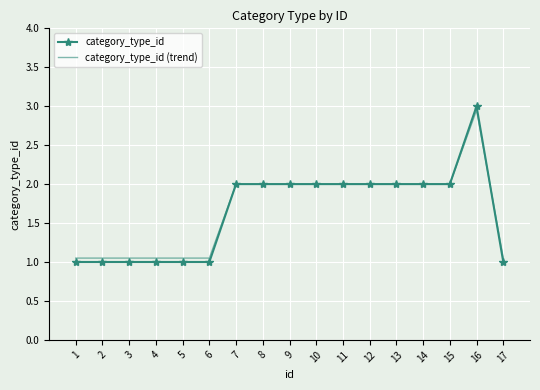

Between 2 and 9, which series saw the biggest shift?

category_type_id